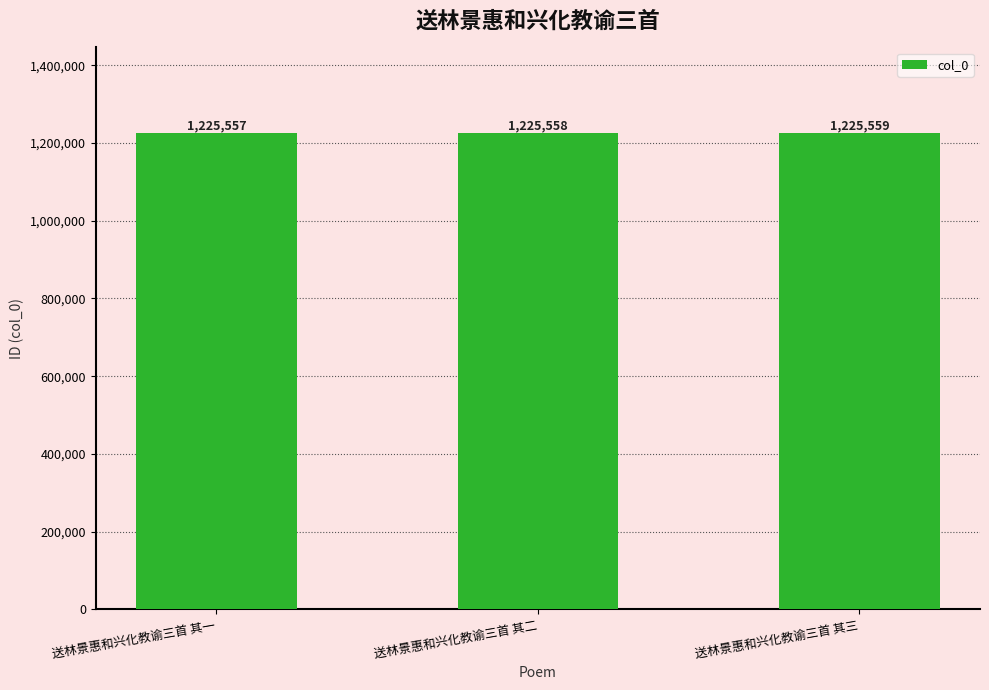

Rank the categories by value from highest to lowest.

送林景惠和兴化教谕三首 其三, 送林景惠和兴化教谕三首 其二, 送林景惠和兴化教谕三首 其一